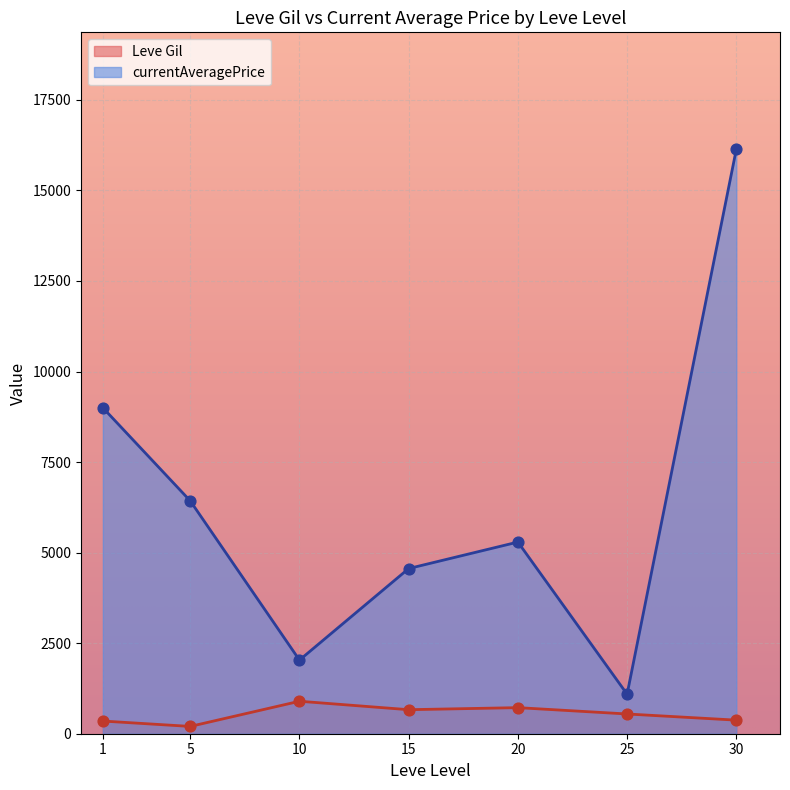

Which series has the largest Y range (max minus min)?

currentAveragePrice